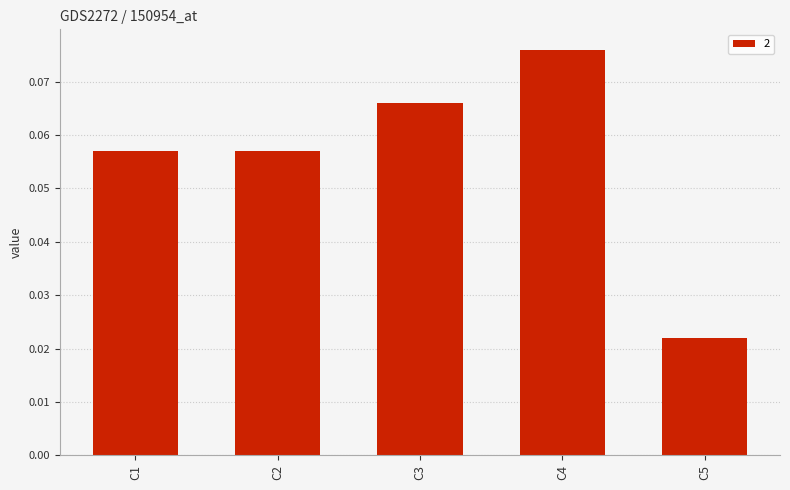

What is the sum of all values?

0.3